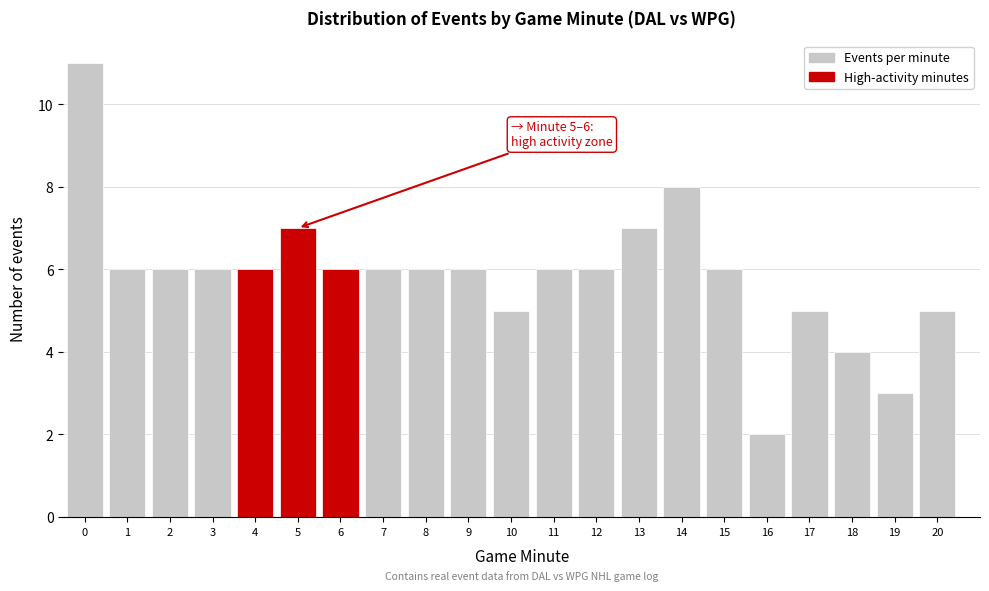

Reading right to left, transcribe all the data shown in this chart.

20=5	19=3	18=4	17=5	16=2	15=6	14=8	13=7	12=6	11=6	10=5	9=6	8=6	7=6	6=6	5=7	4=6	3=6	2=6	1=6	0=11